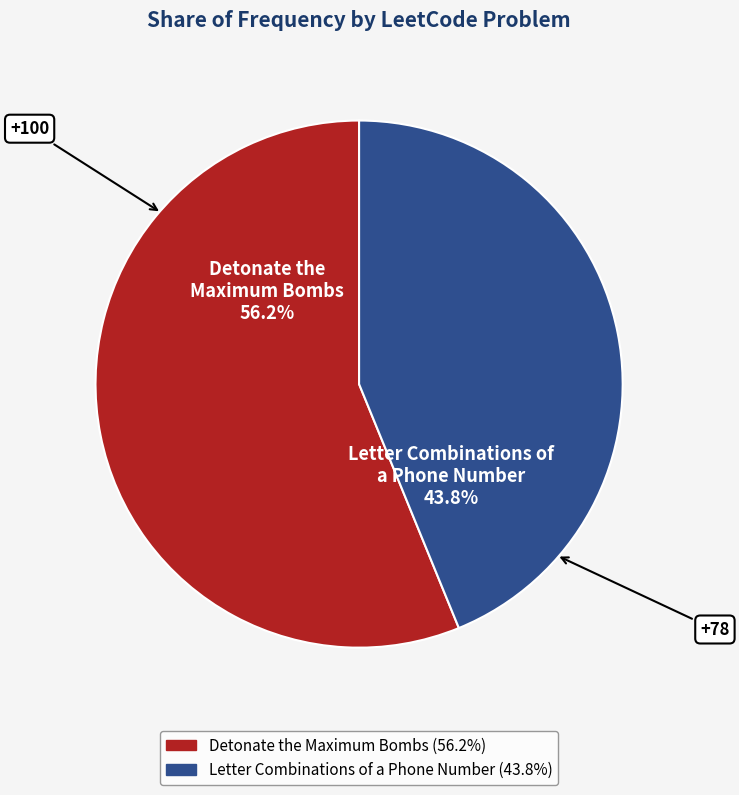

Combined, do Letter Combinations of a Phone Number and Detonate the Maximum Bombs account for over 50%?

Yes